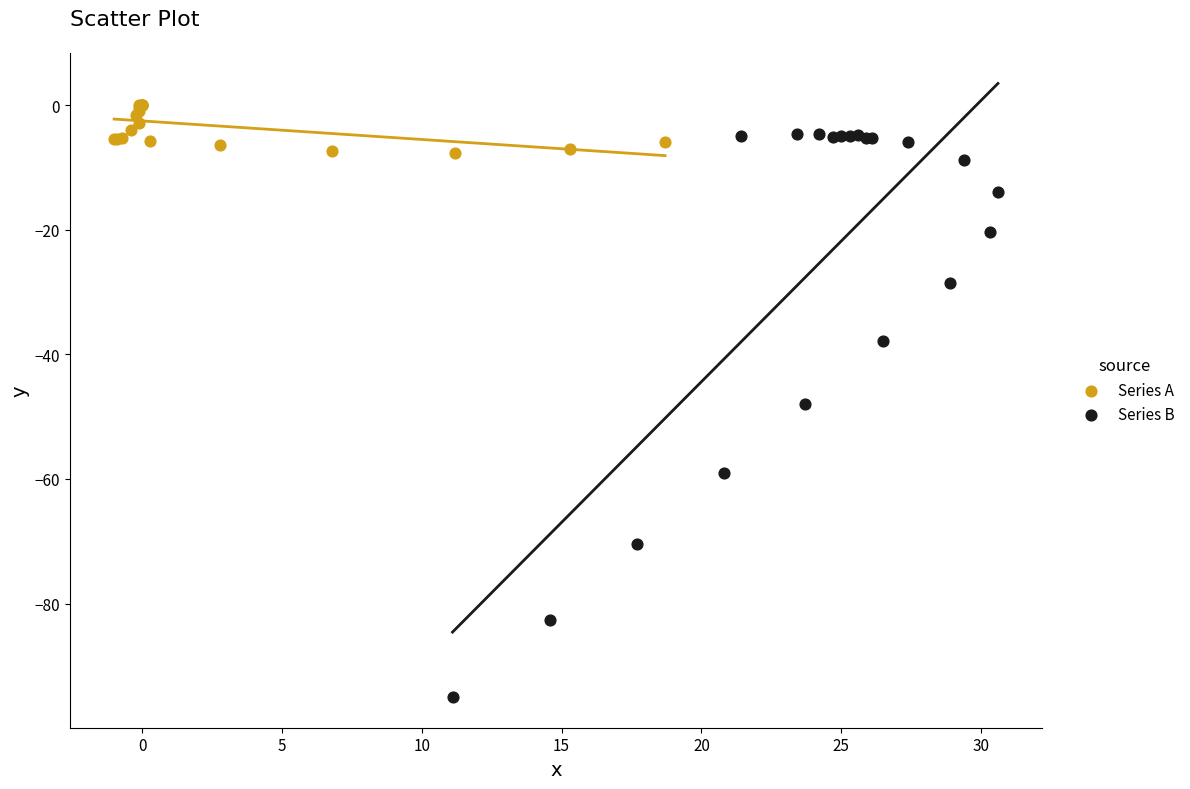

Which series contains the lowest Y value?

Series B